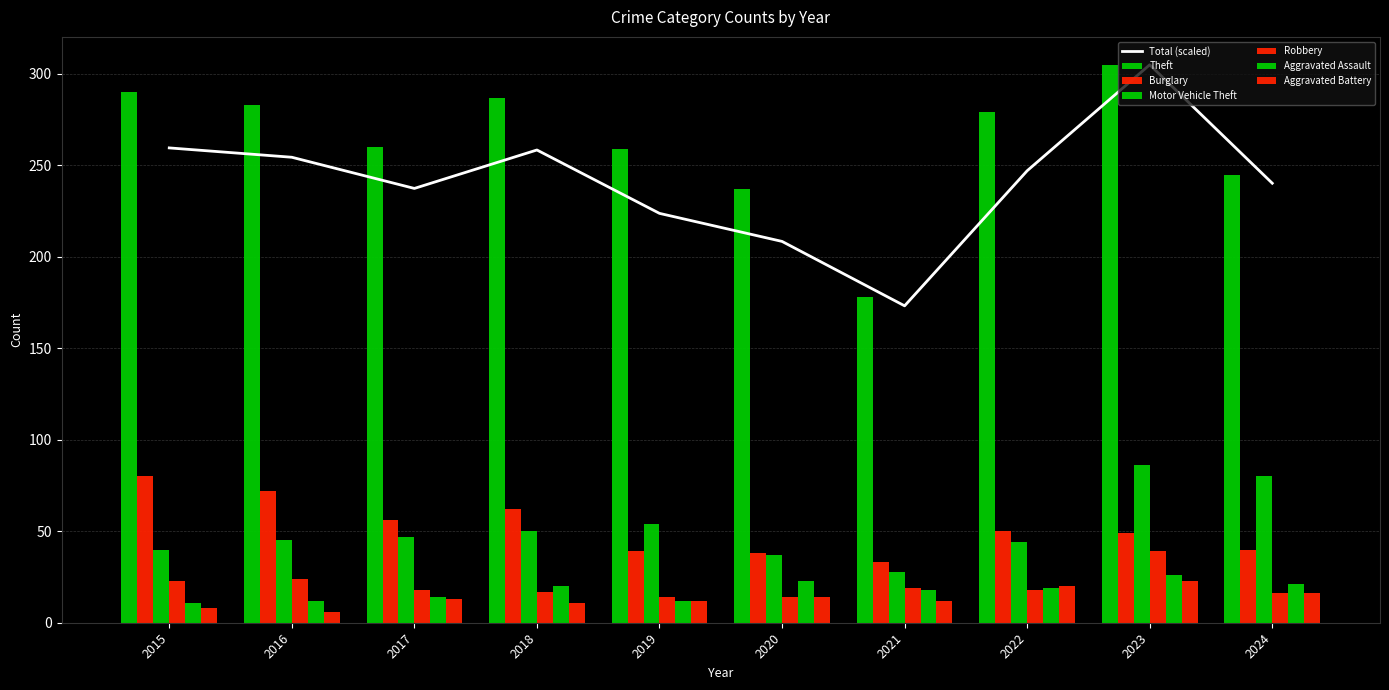

The Motor Vehicle Theft series shows 137 at 2024. True or false?

False